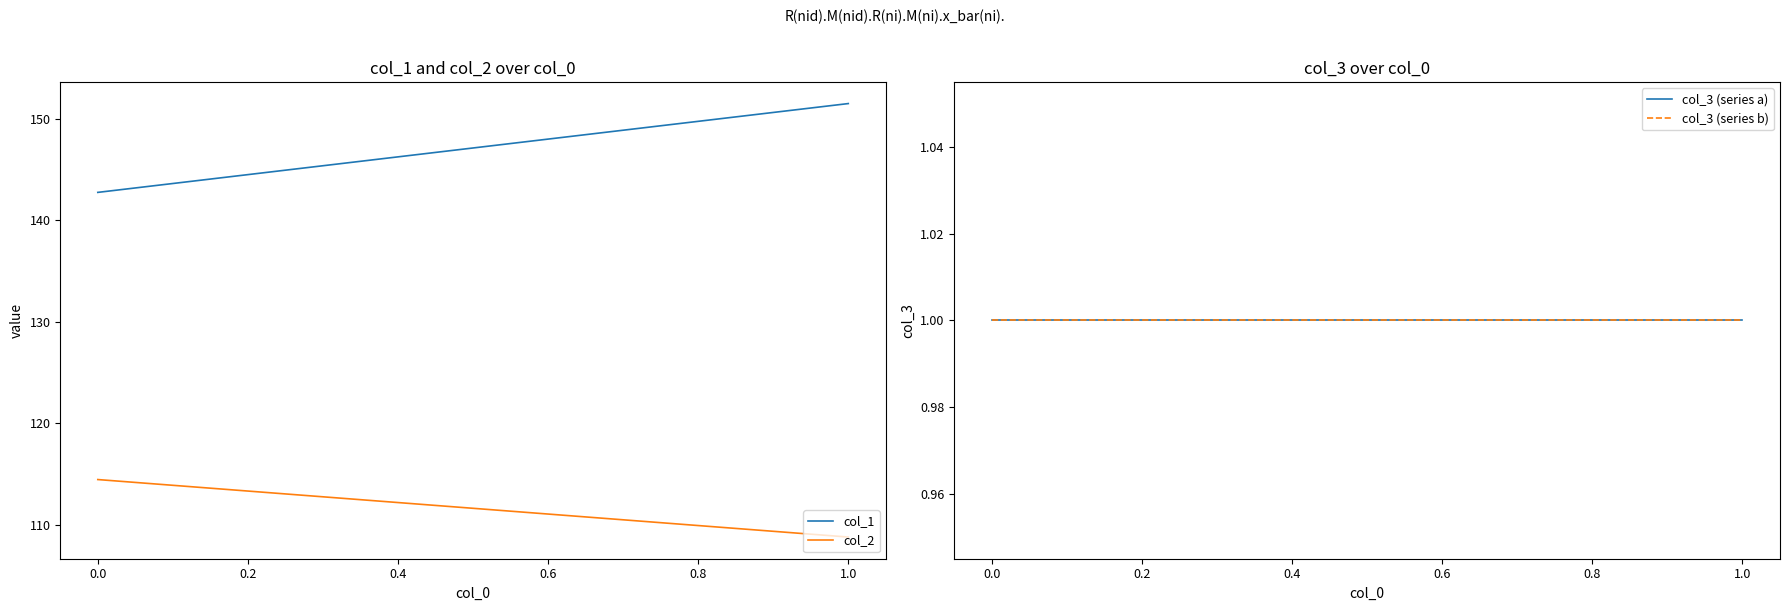

What is the difference between the maximum and minimum values in the col_1 series?

8.8